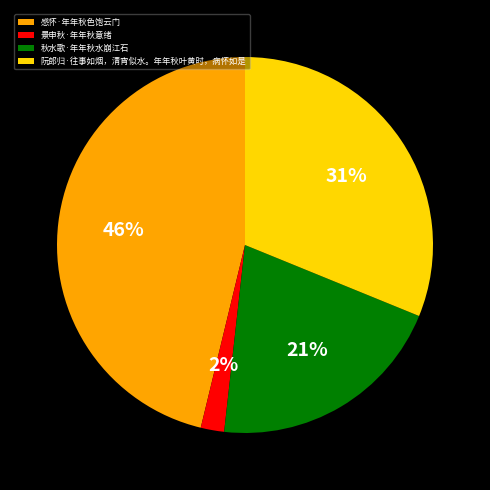

To the nearest percent, what is the average slice percentage?

25%